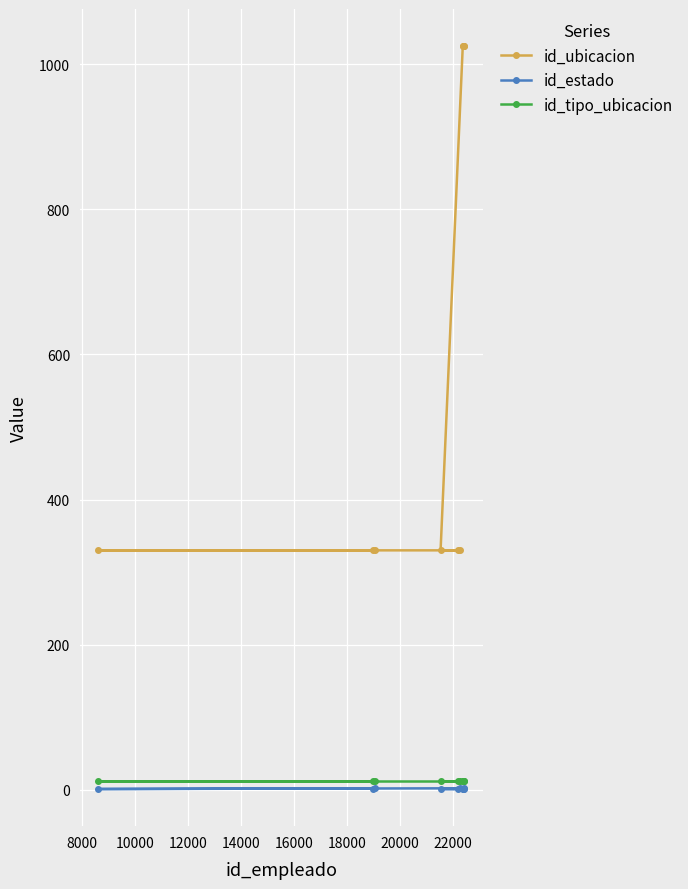

At how many categories does at least one series exceed 141?

10